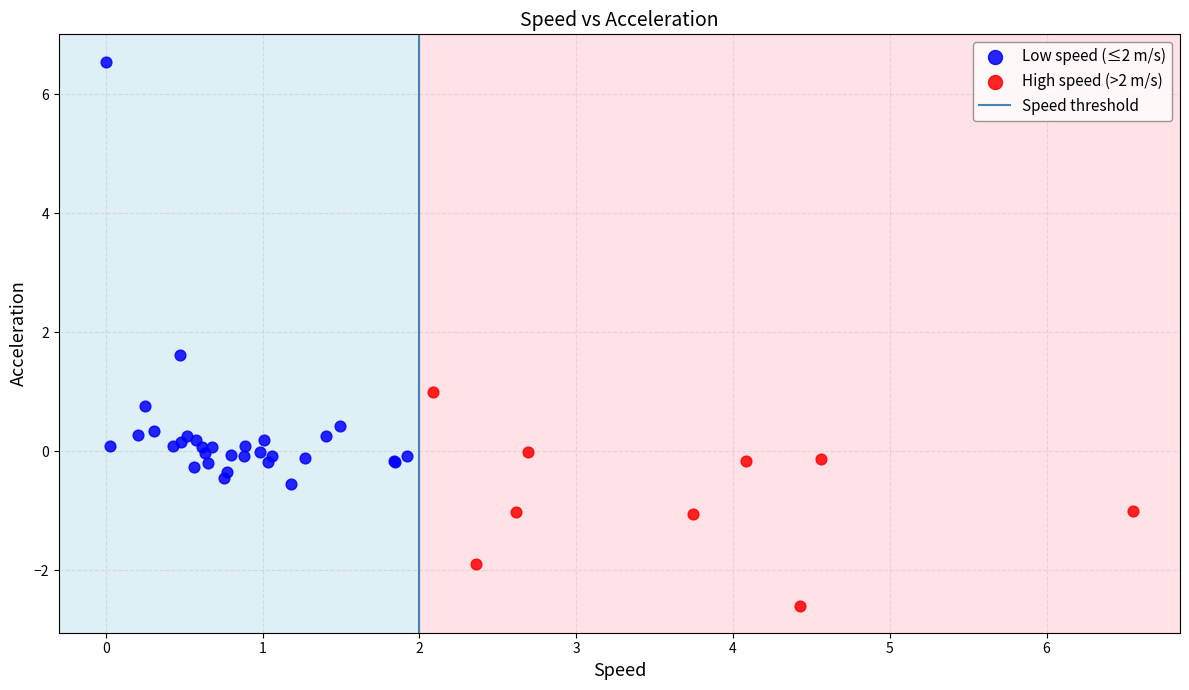

Which series contains the highest Y value?

Low speed (≤2 m/s)